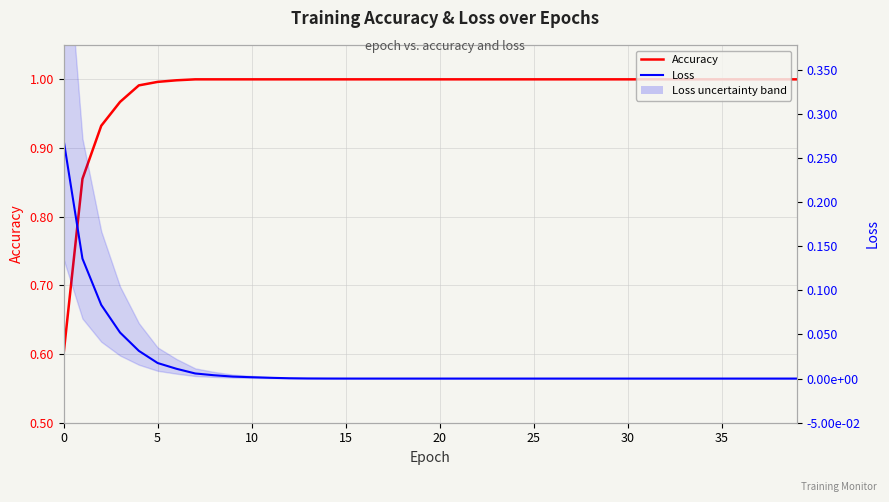

Which has a higher value, 15 or 21?

21